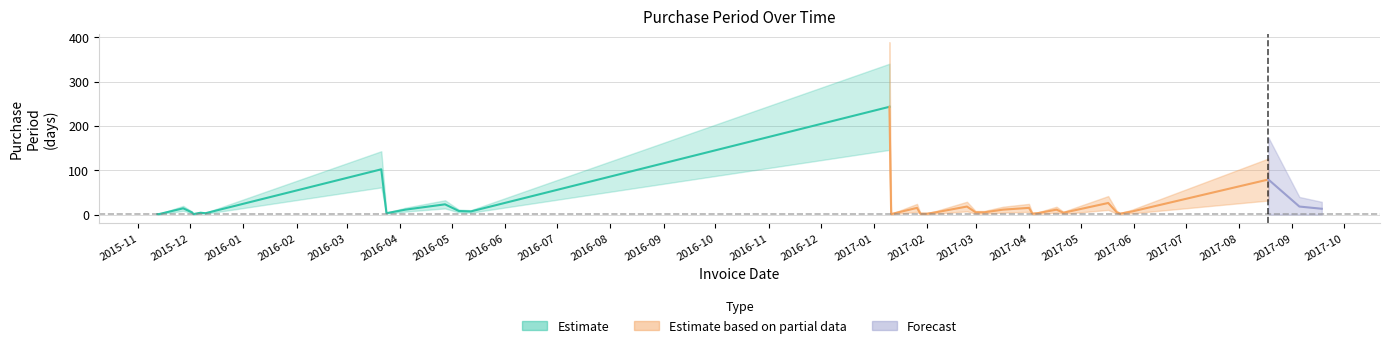

The chart shows a value of 2 at 2017-01-28. True or false?

True